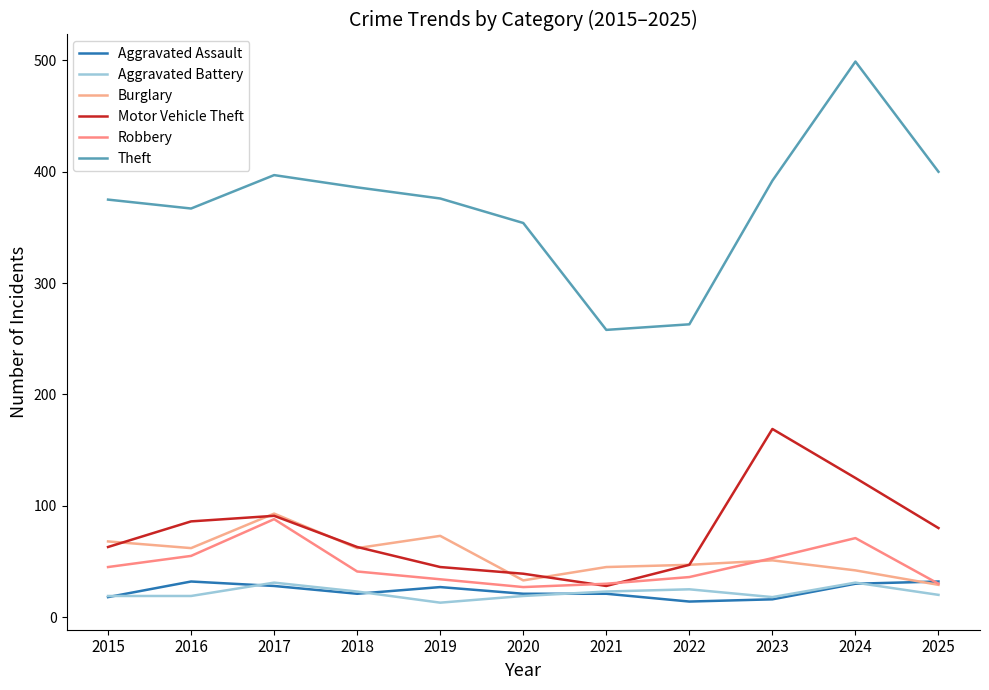

At which category does Aggravated Battery reach its first local valley?

2019